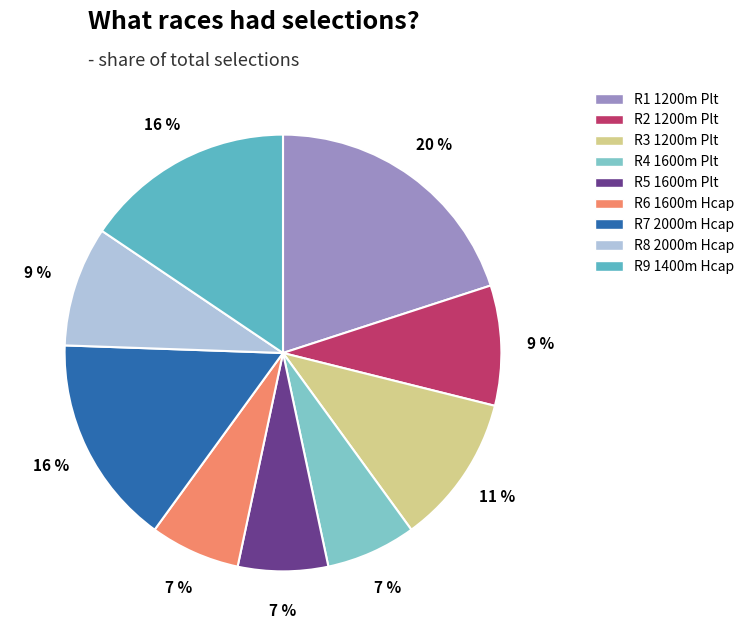

What percentage is the R3 1200m Plt slice, to the nearest percent?

11%